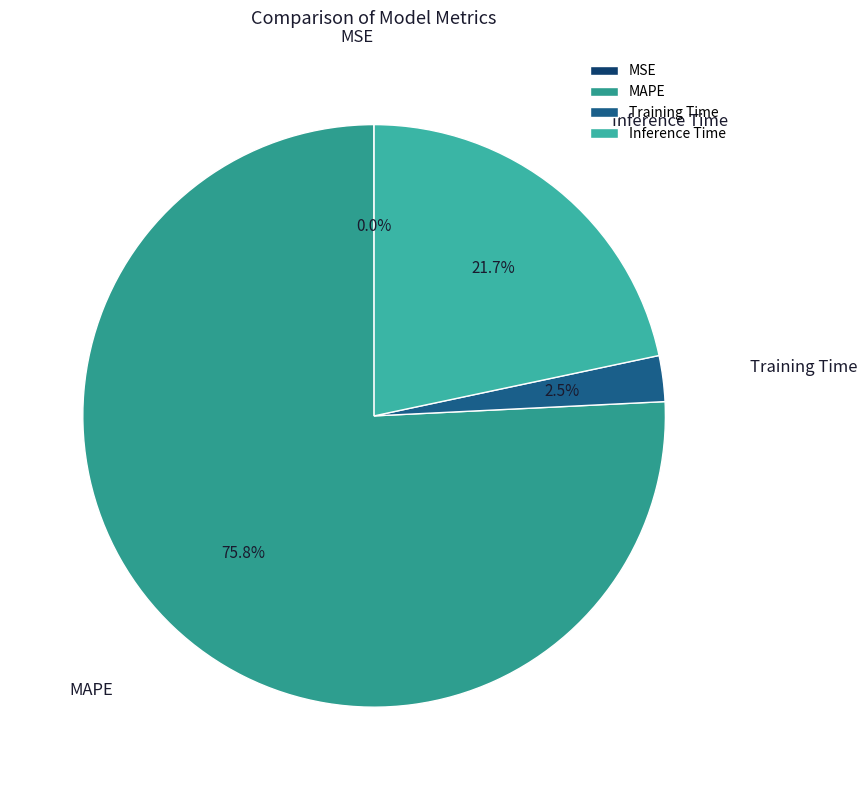

The Inference Time slice represents 22% of the pie. True or false?

True